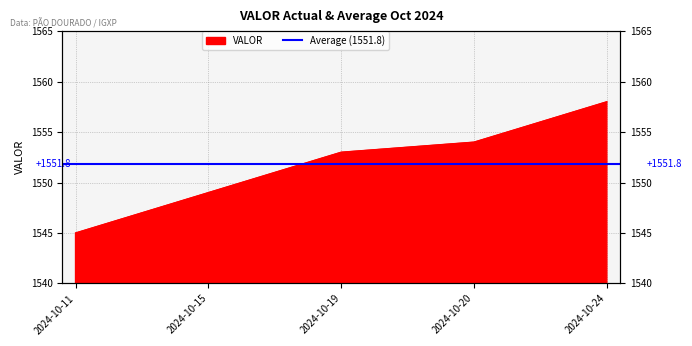

How many lines are shown in the chart?

1